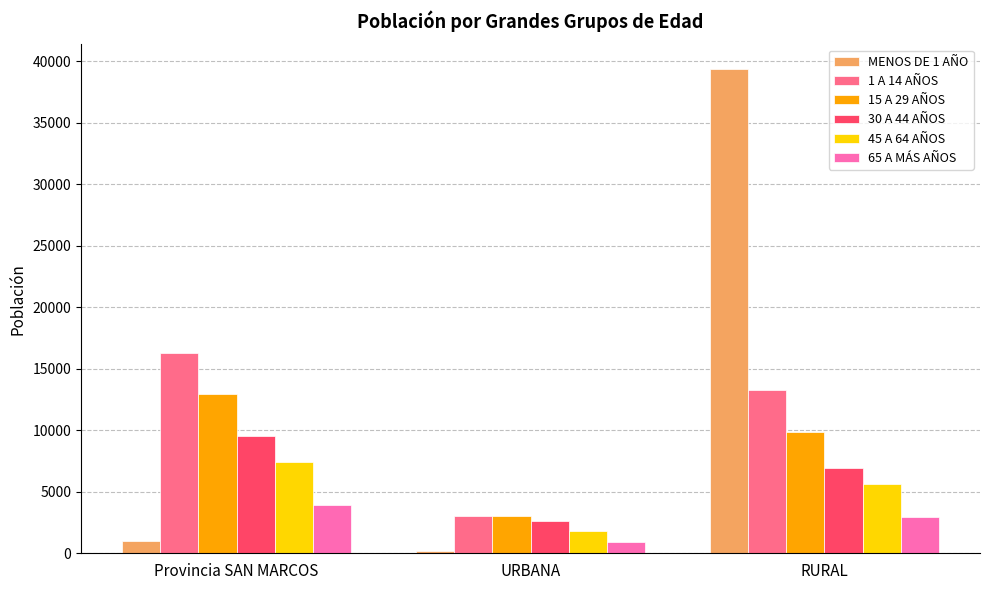

What is the value of the 45 A 64 AÑOS bar at the 2nd from the left?

1847